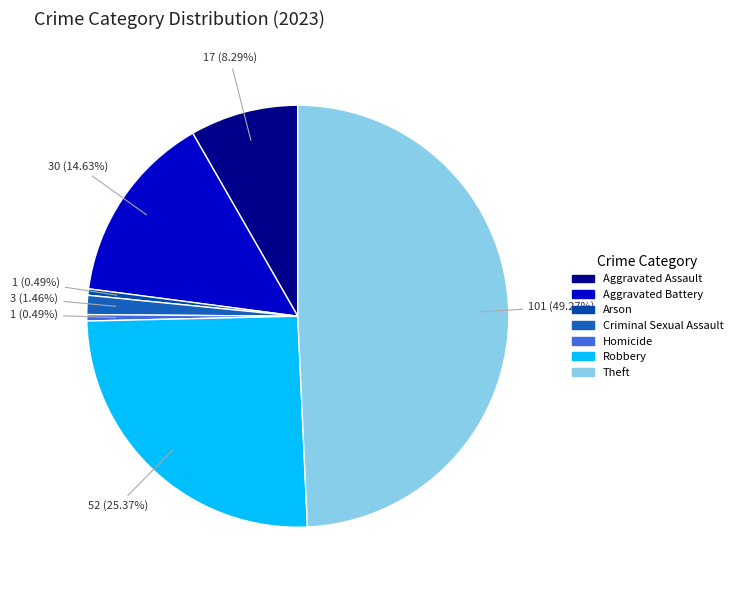

Which category has the biggest portion of the pie?

Theft